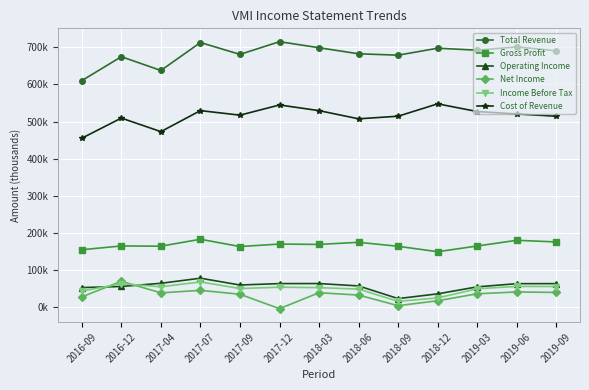

Where does the Net Income series first go above 36500?

2016-12